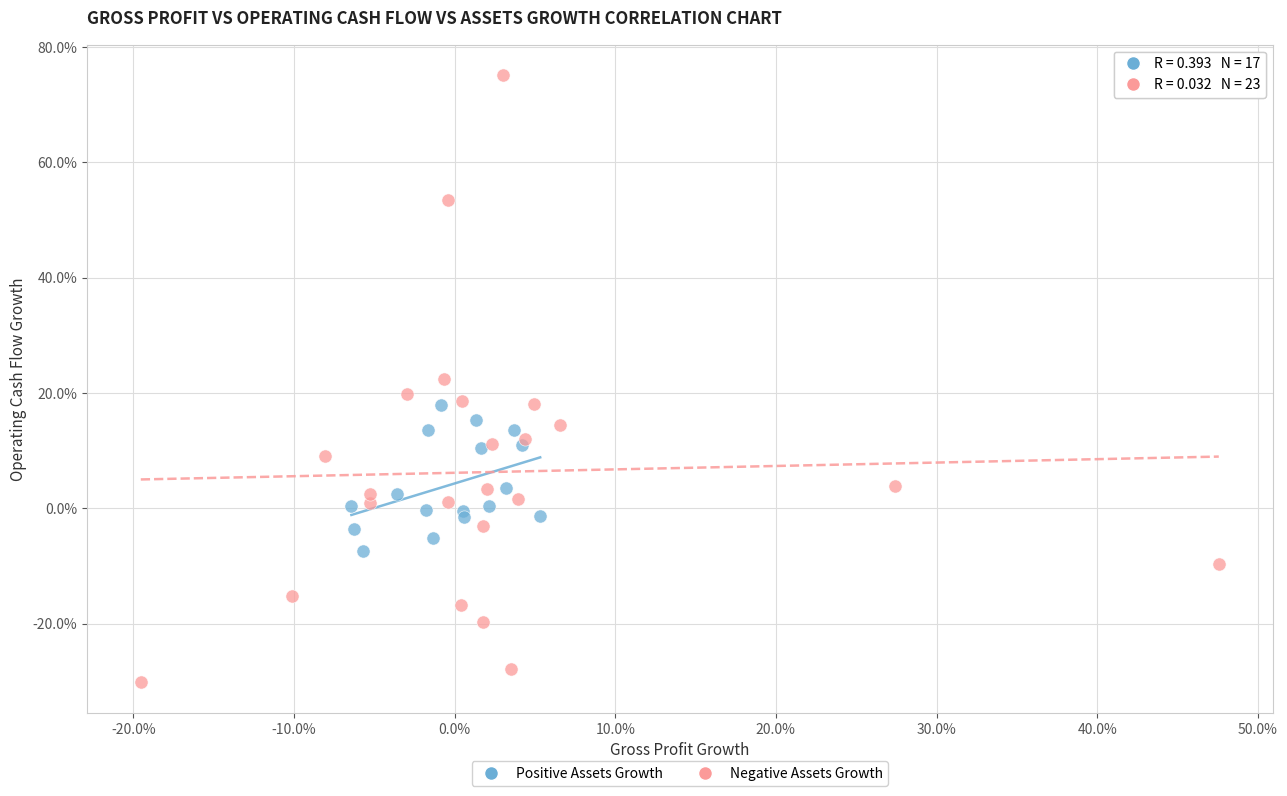

Which series reaches the maximum Y coordinate?

Negative Assets Growth